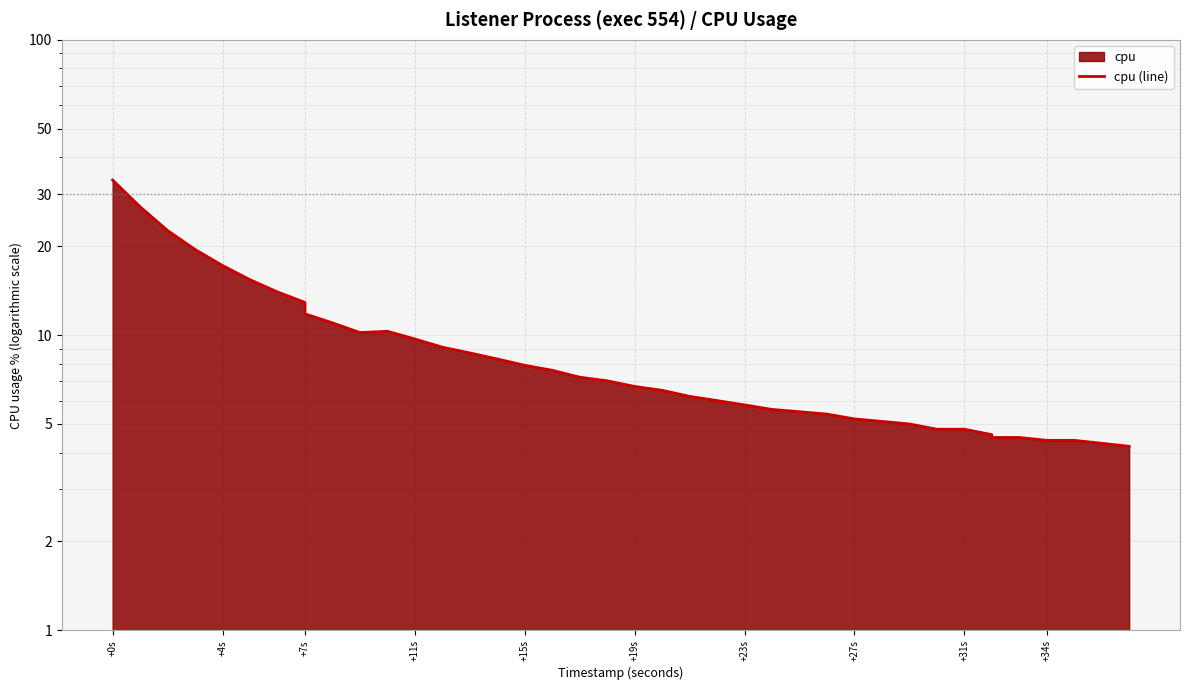

Does the chart have visible grid lines?

Yes